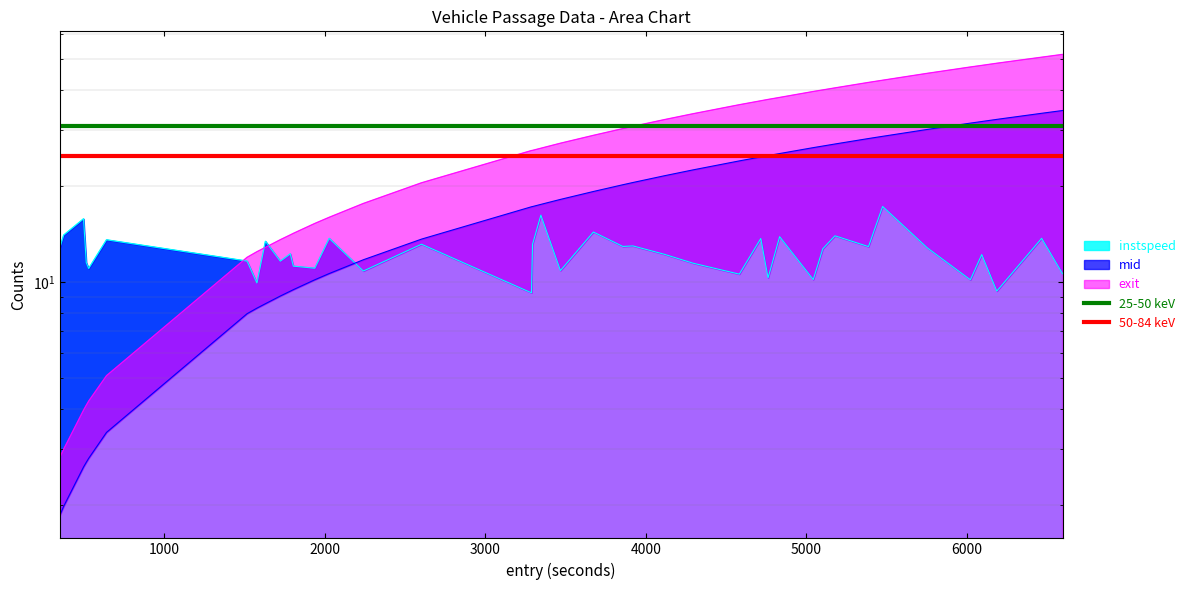

What is the maximum value for 25-50 keV?

31.0